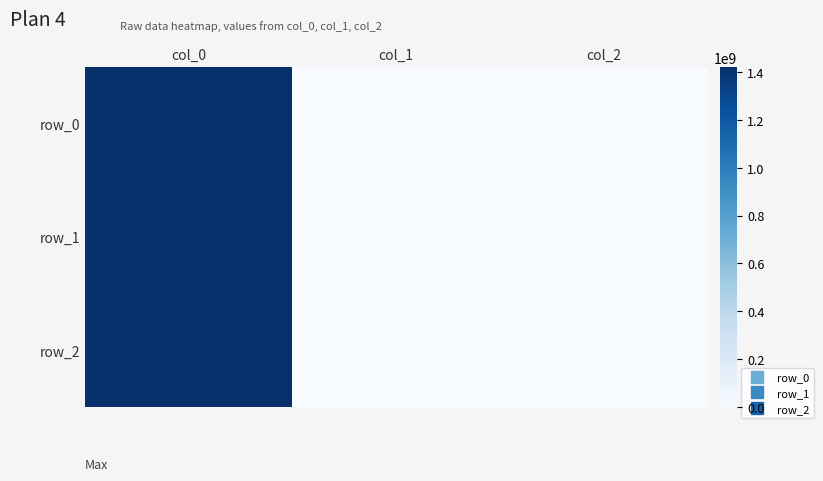

At which label does row_2 reach its minimum?

col_1